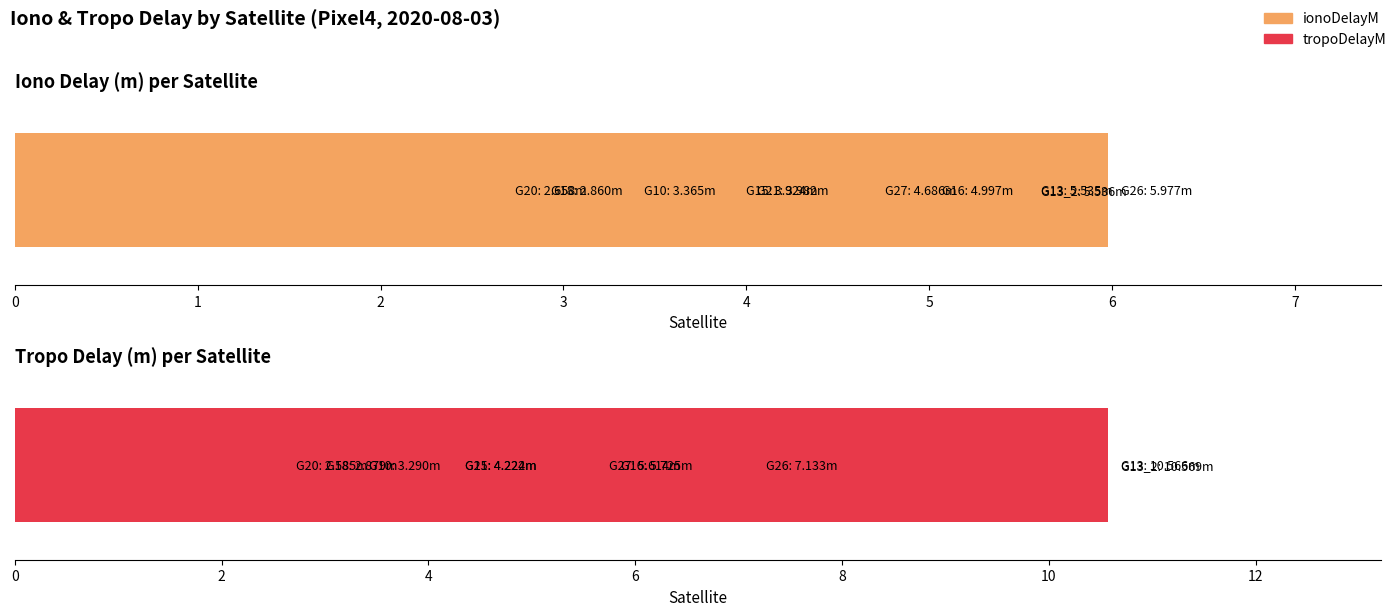

What is the highest value of the tropoDelayM series?

10.6